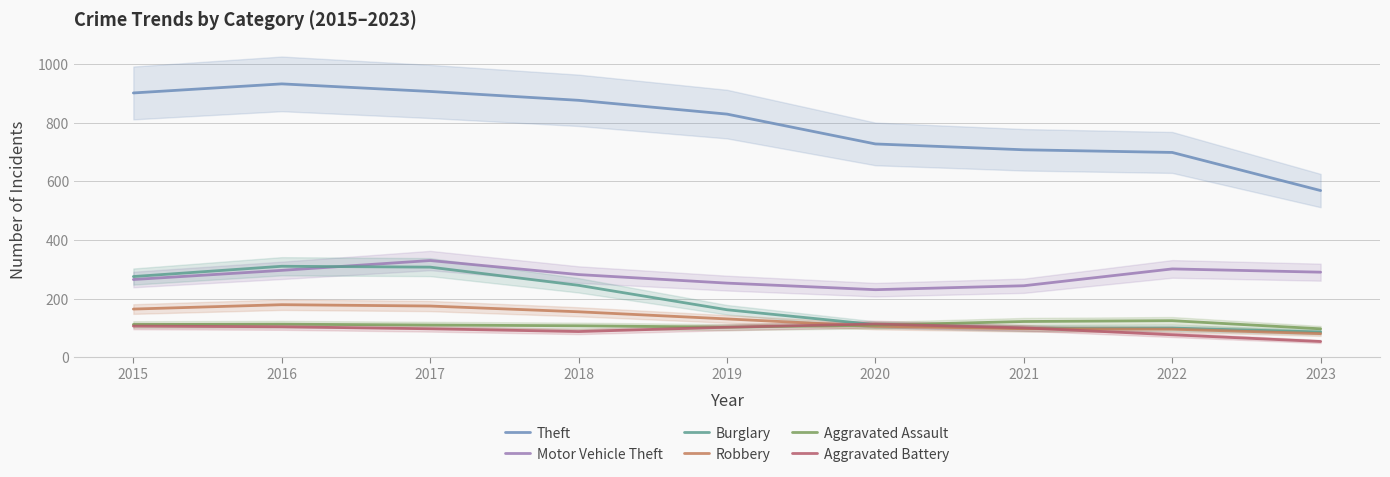

True or false: Theft and Robbery cross at least once.

False